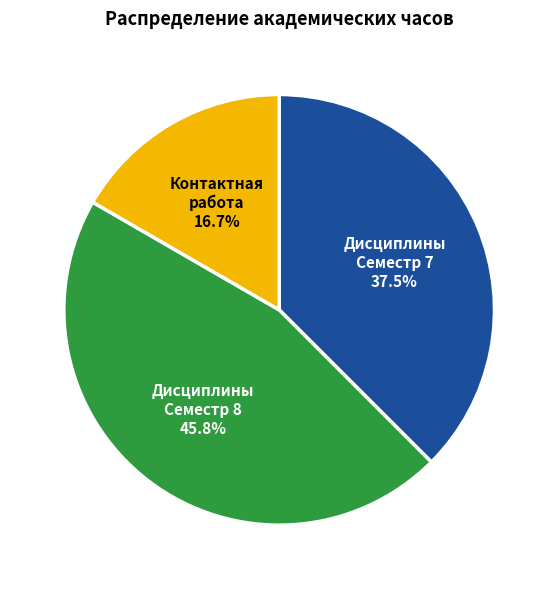

Which slice is the smallest?

Контактная работа